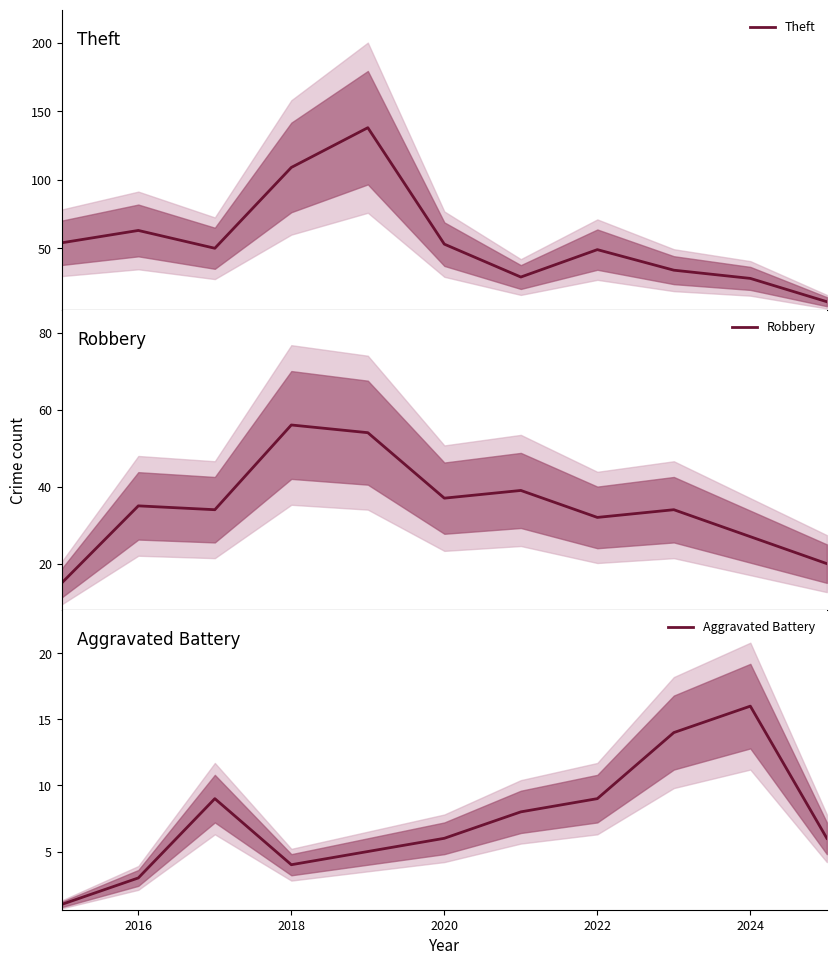

Is it true that Theft equals 13 at 2020?

False